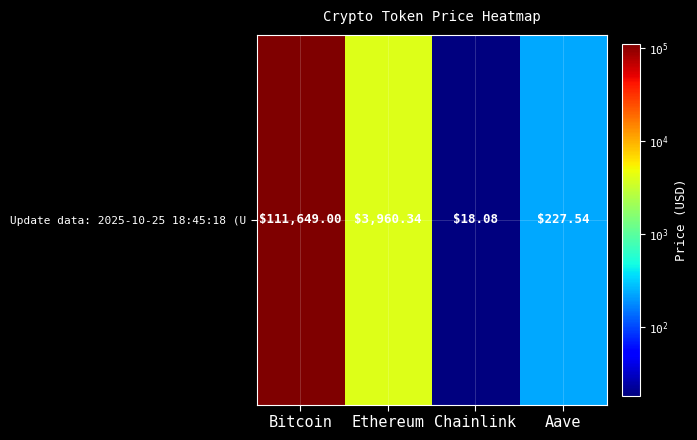

What is the smallest value displayed?

18.1